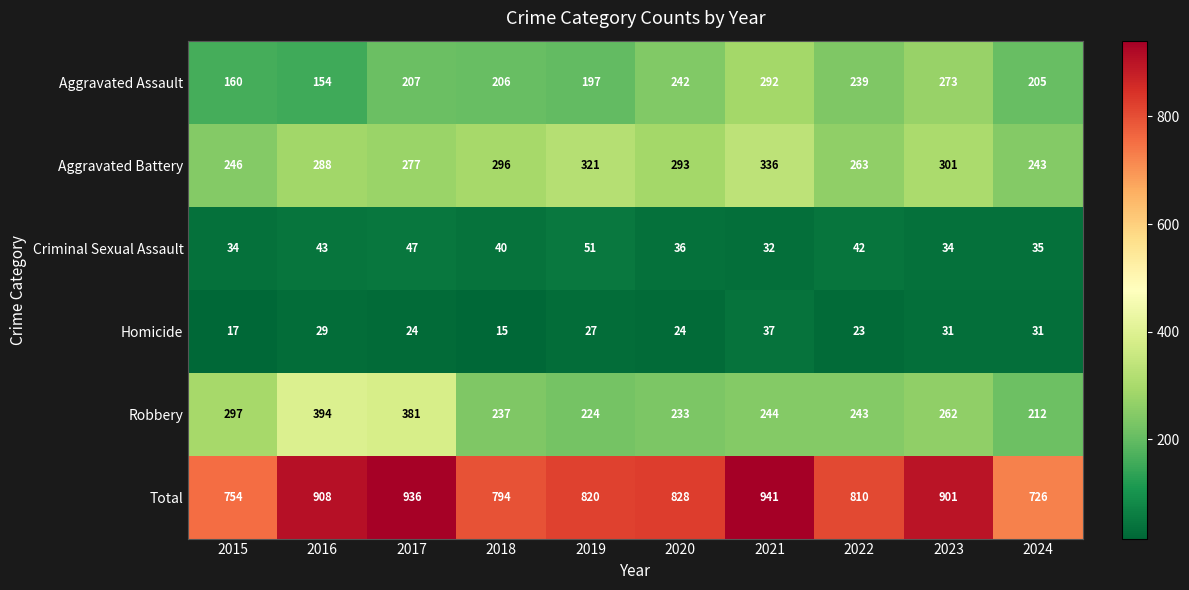

Which series has the largest total across all categories?

Total